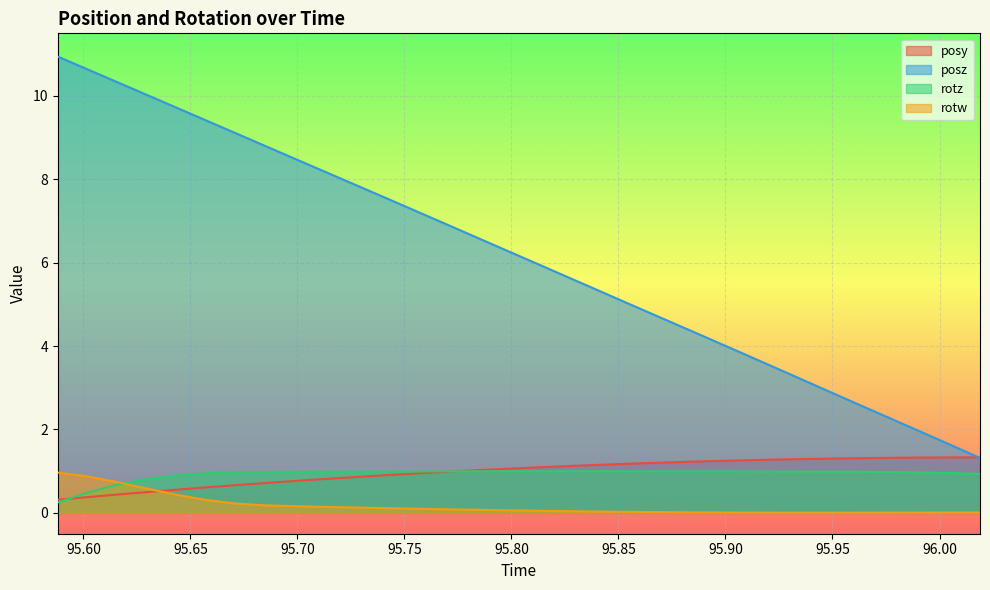

The value of posz at 95.82422 is 8.3. True or false?

False